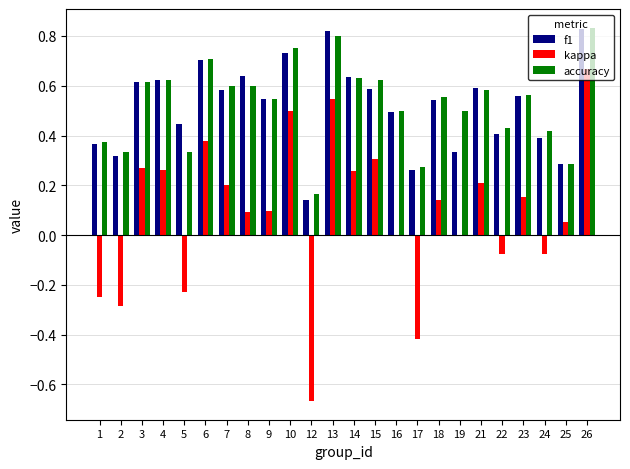

What is the sum of the f1 values at 21 and 9?

1.1